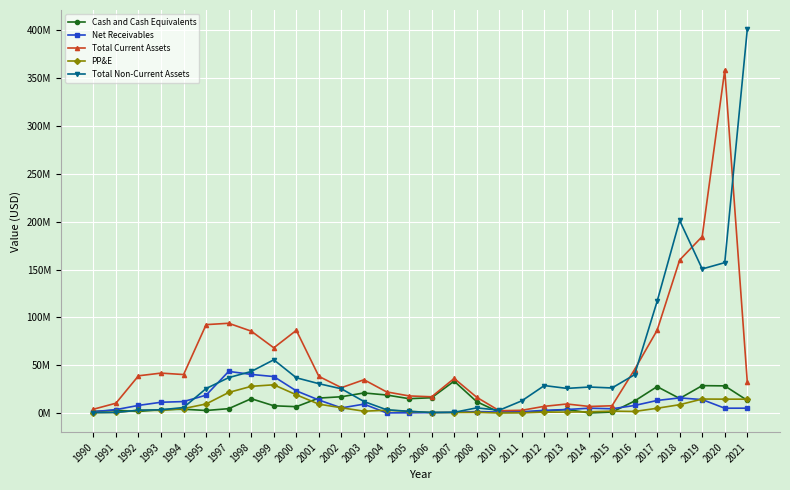

Which series ends up on top after the final intersection of Total Non-Current Assets and Total Current Assets?

Total Non-Current Assets